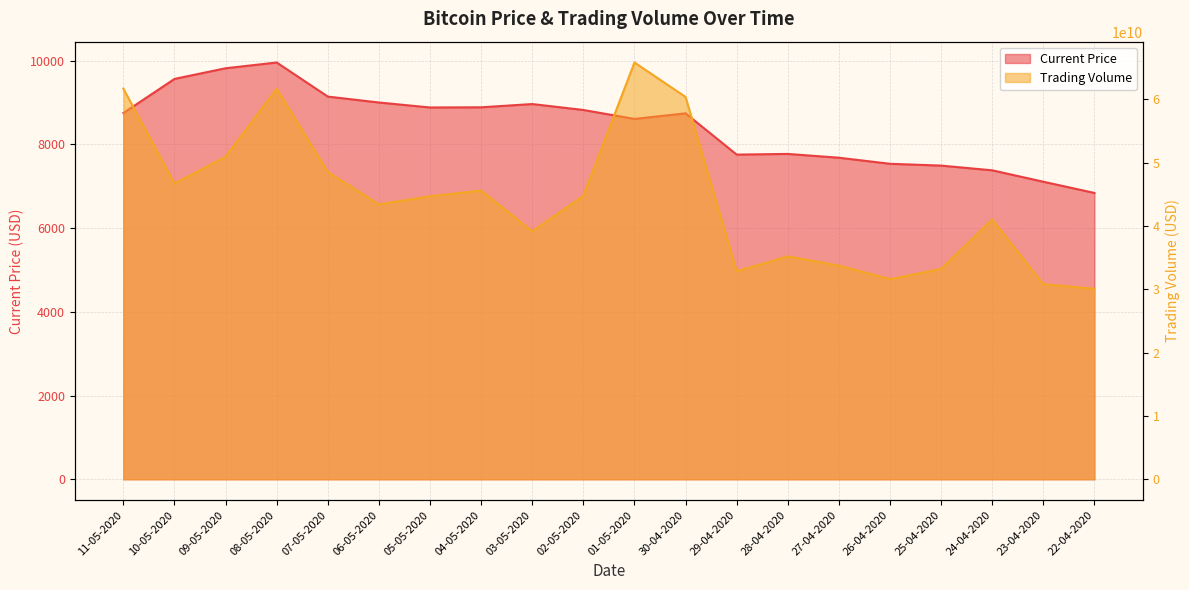

At which category is the sum across all series the highest?

01-05-2020